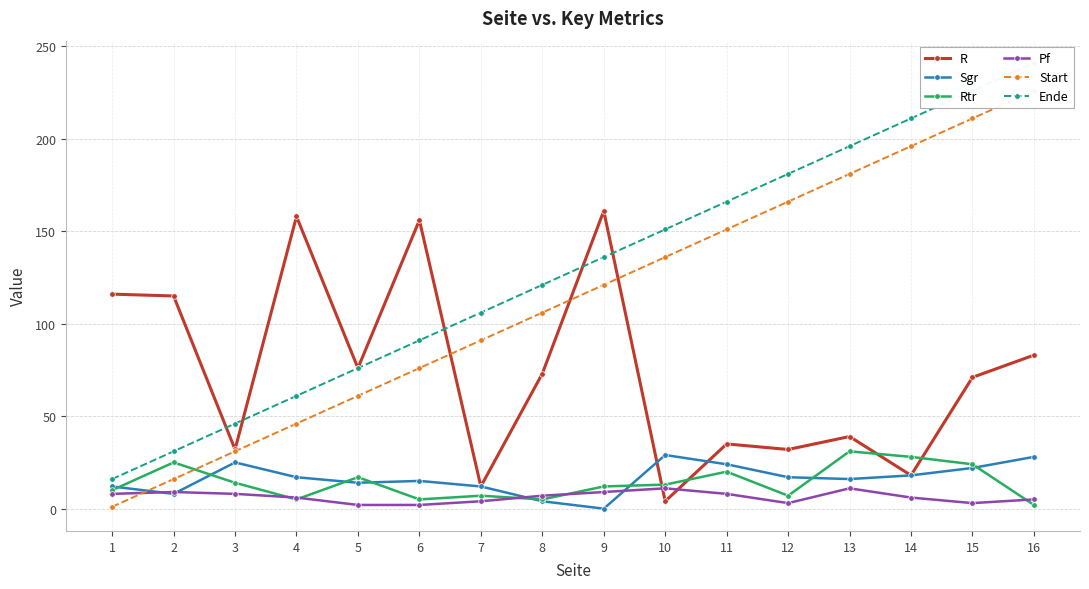

List the series in order of their peak value, highest first.

Ende, Start, R, Rtr, Sgr, Pf